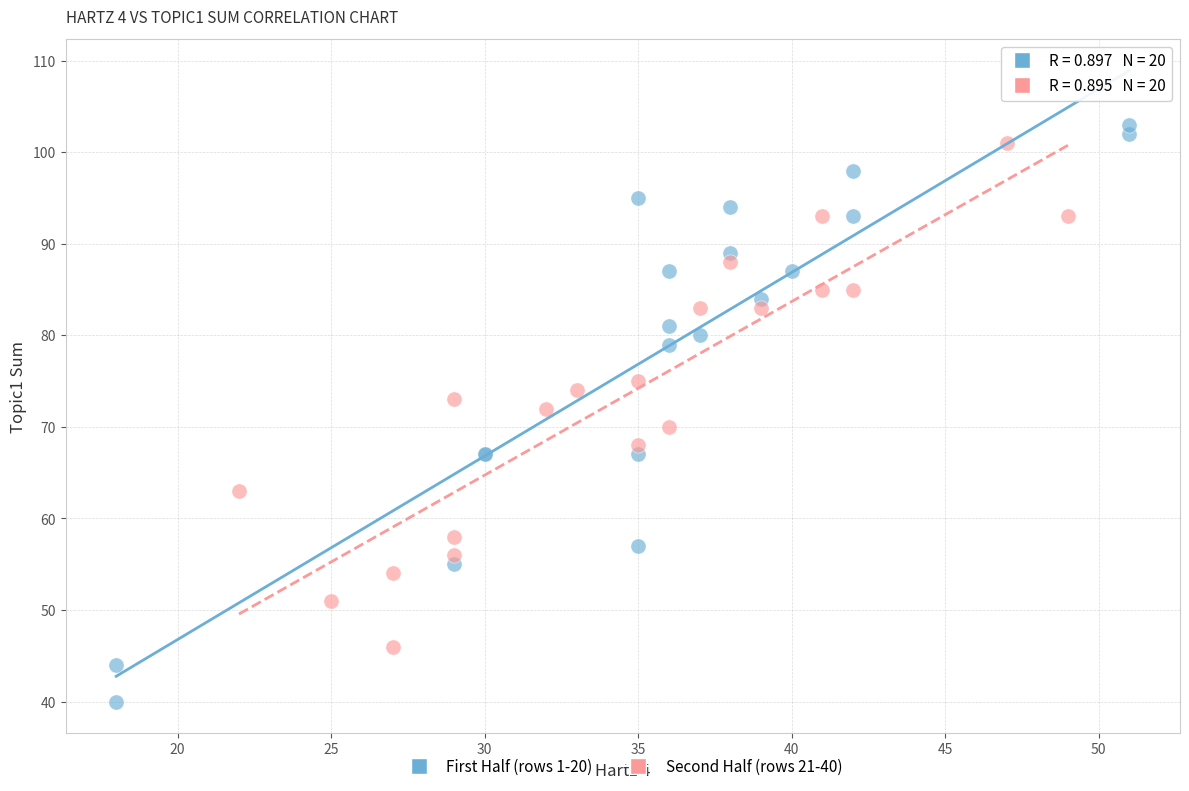

Which series has the largest Y range (max minus min)?

First Half (rows 1-20)